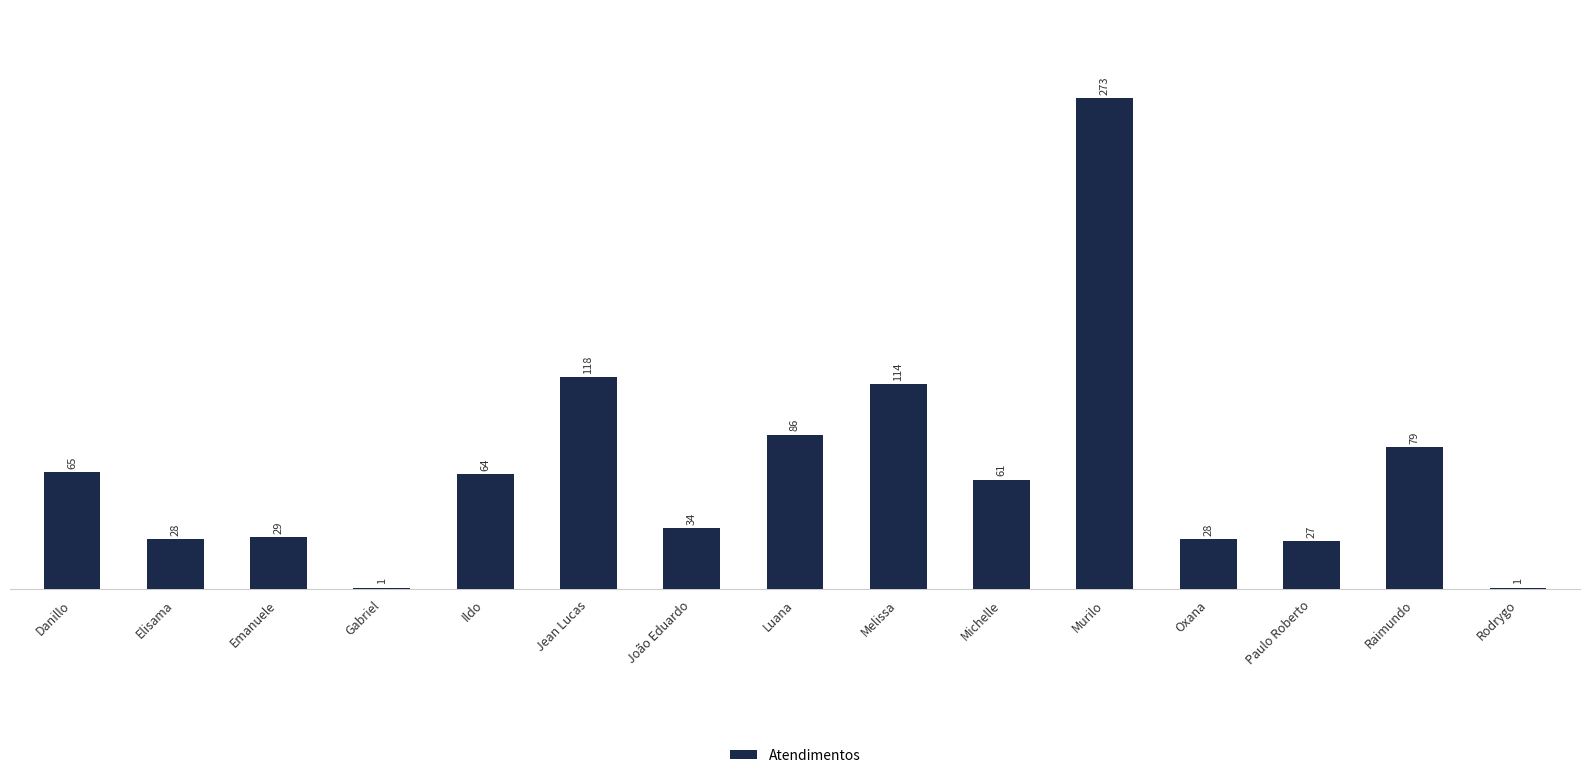

Reading right to left, list all the values displayed in this chart.

1	79	27	28	273	61	114	86	34	118	64	1	29	28	65